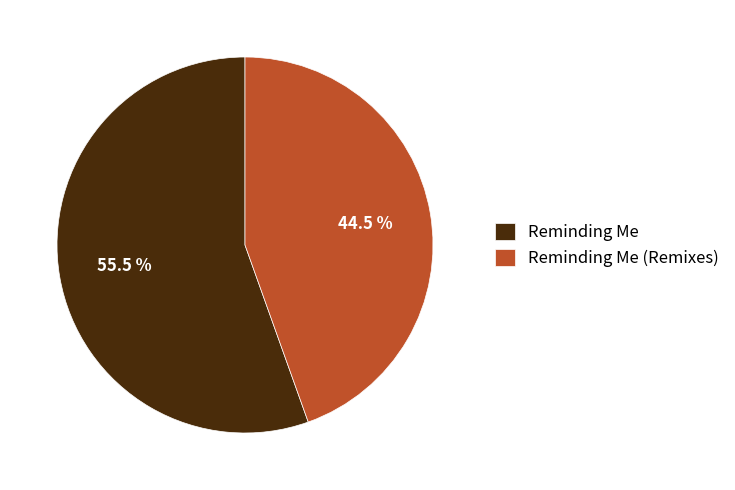

Which slice is the smallest?

Reminding Me (Remixes)